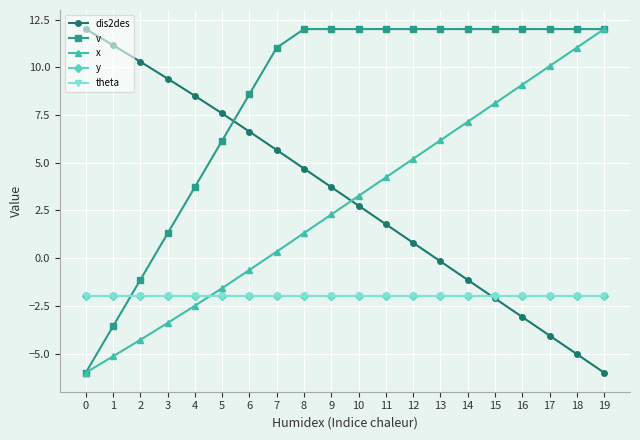

What is the value of the x point at the 8th from the left?

0.3